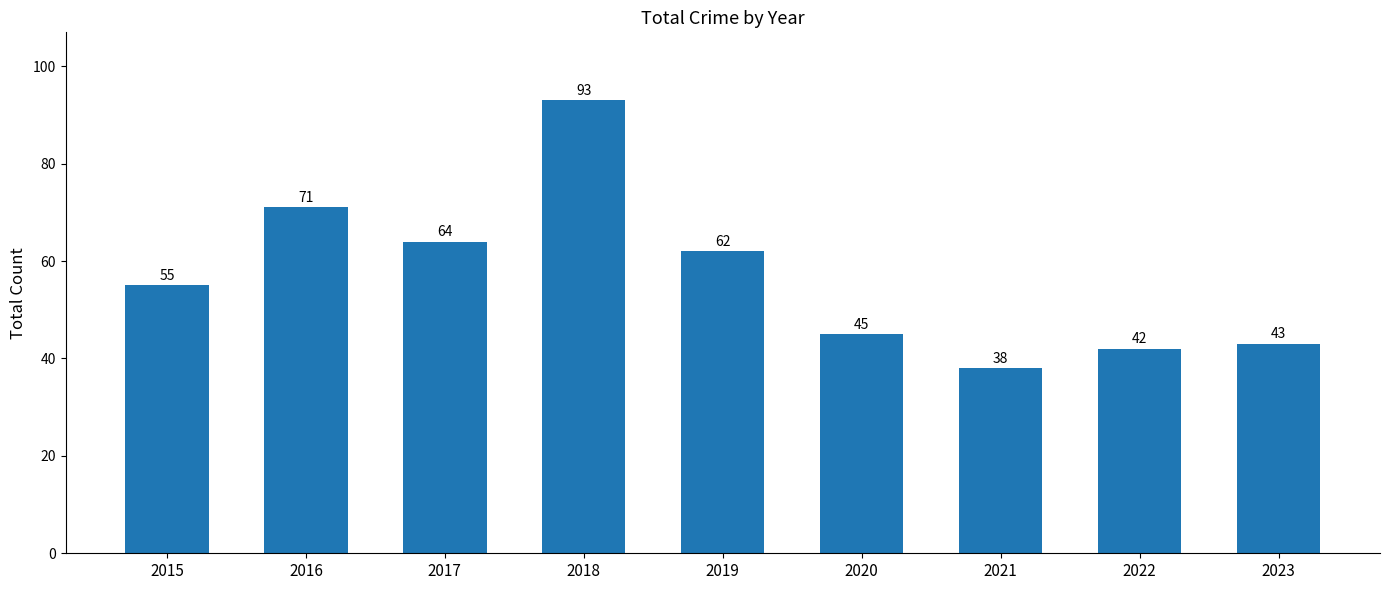

Are the bars grouped side by side (vs. stacked)?

No